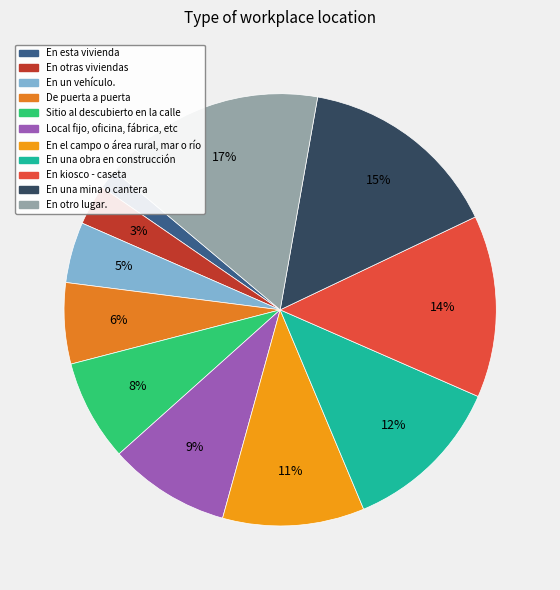

What percentage is the En esta vivienda slice, to the nearest percent?

2%